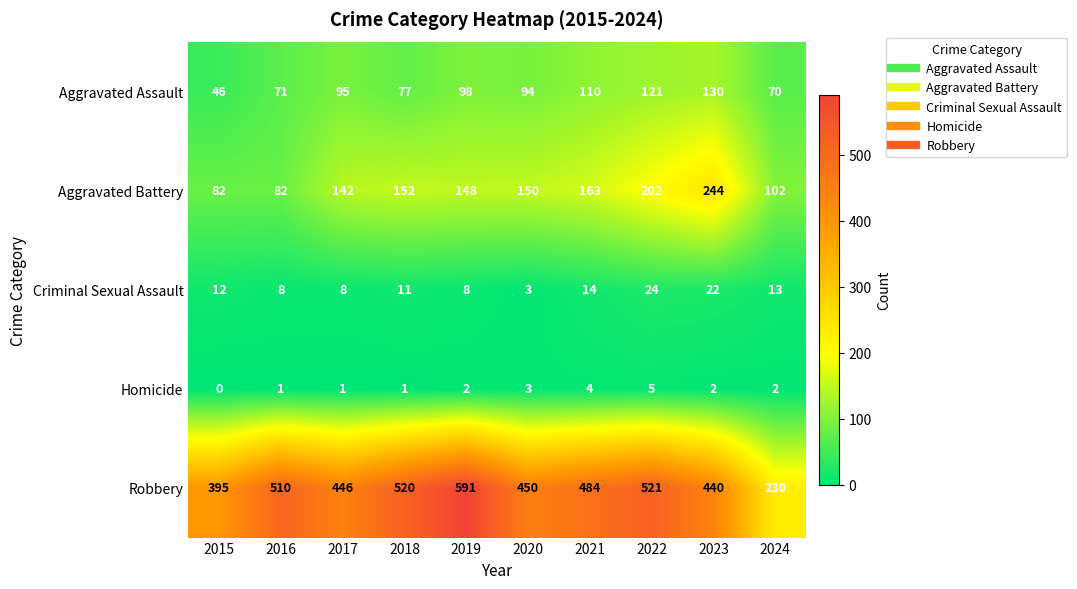

Is it true that Aggravated Battery equals 82 at 2015?

True